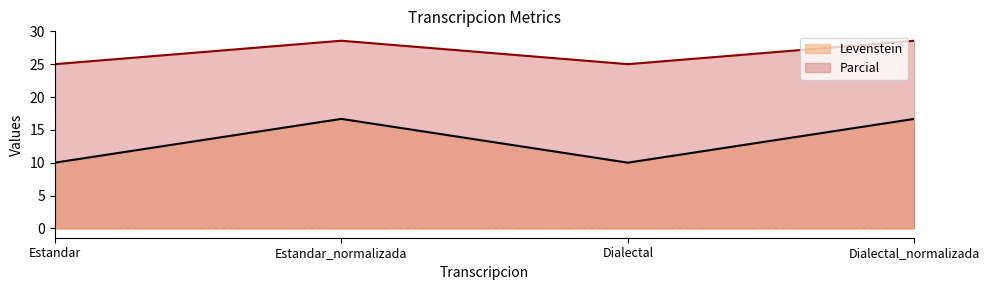

What is the greatest value displayed?

28.6